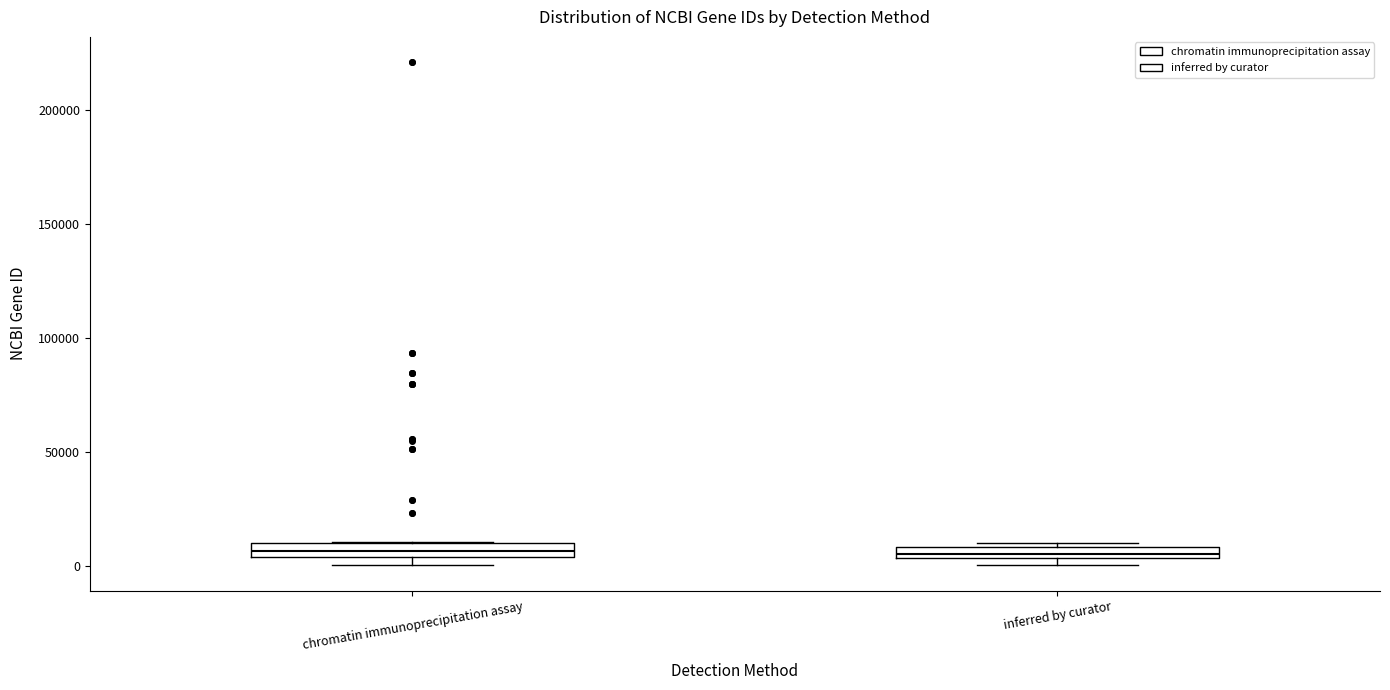

Where is the lower edge of the box for inferred by curator on the y-axis? The values are not printed on the chart, so give them approximately, as read against the axis.

5000